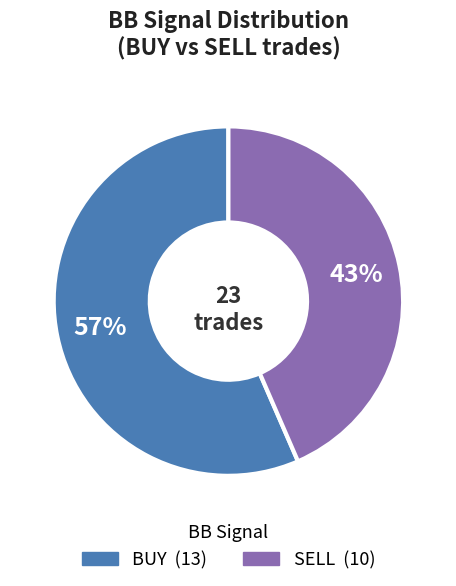

Which category accounts for the majority?

BUY